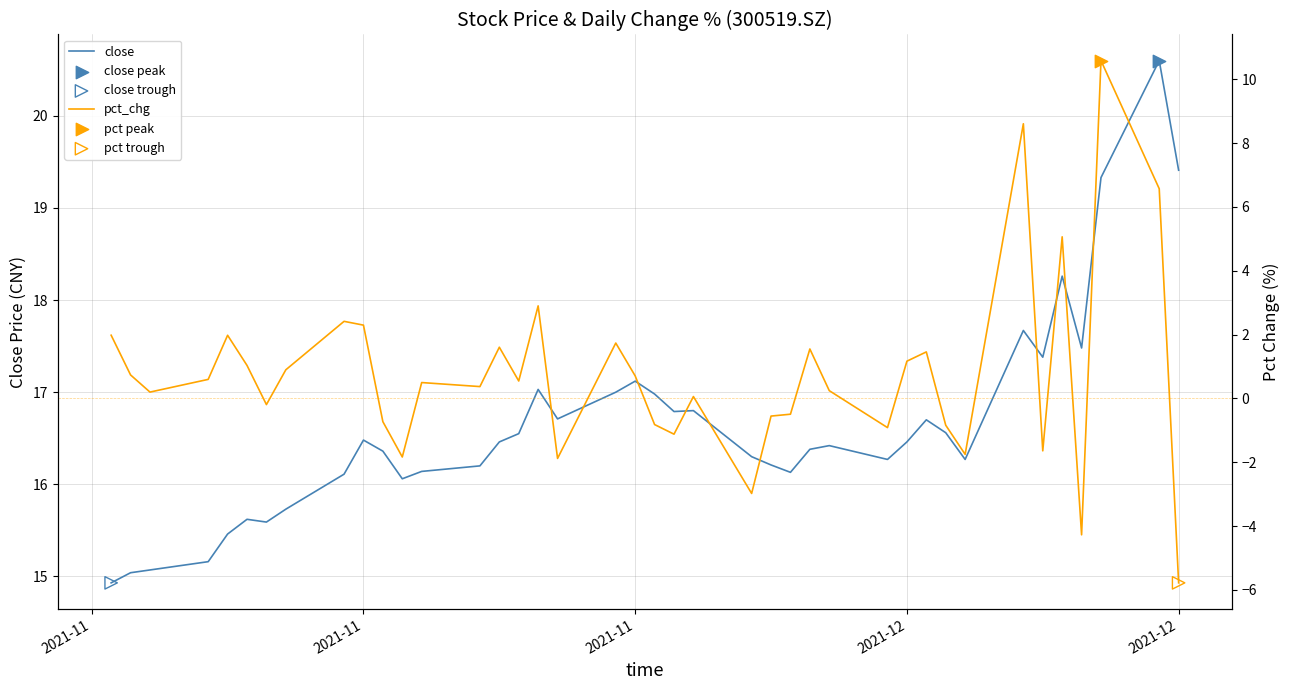

Which series has the widest spread of Y values?

pct_chg